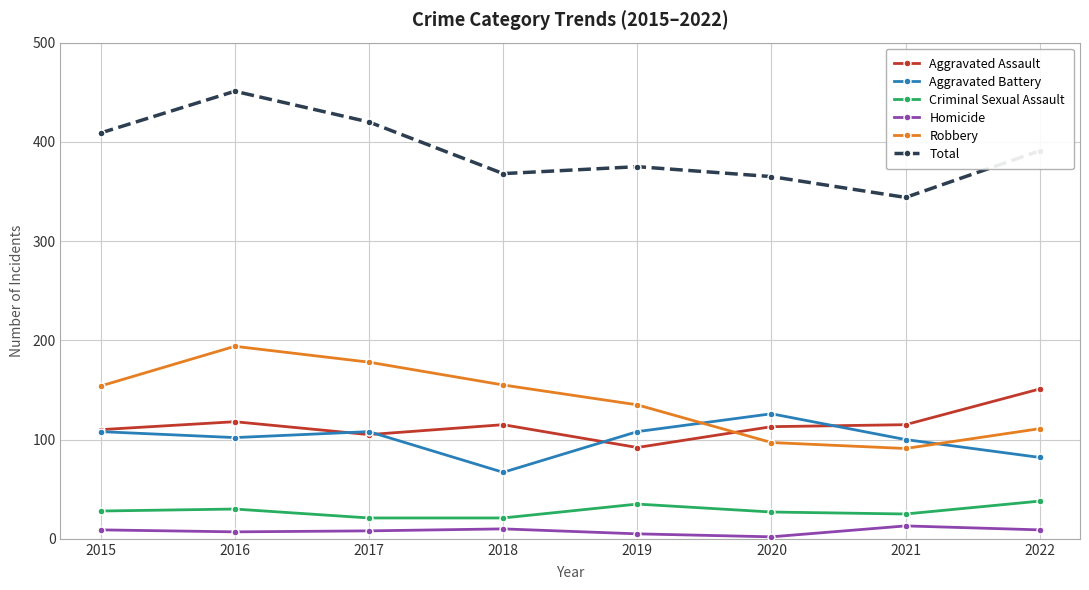

What is the difference between the maximum and minimum values in the Criminal Sexual Assault series?

17